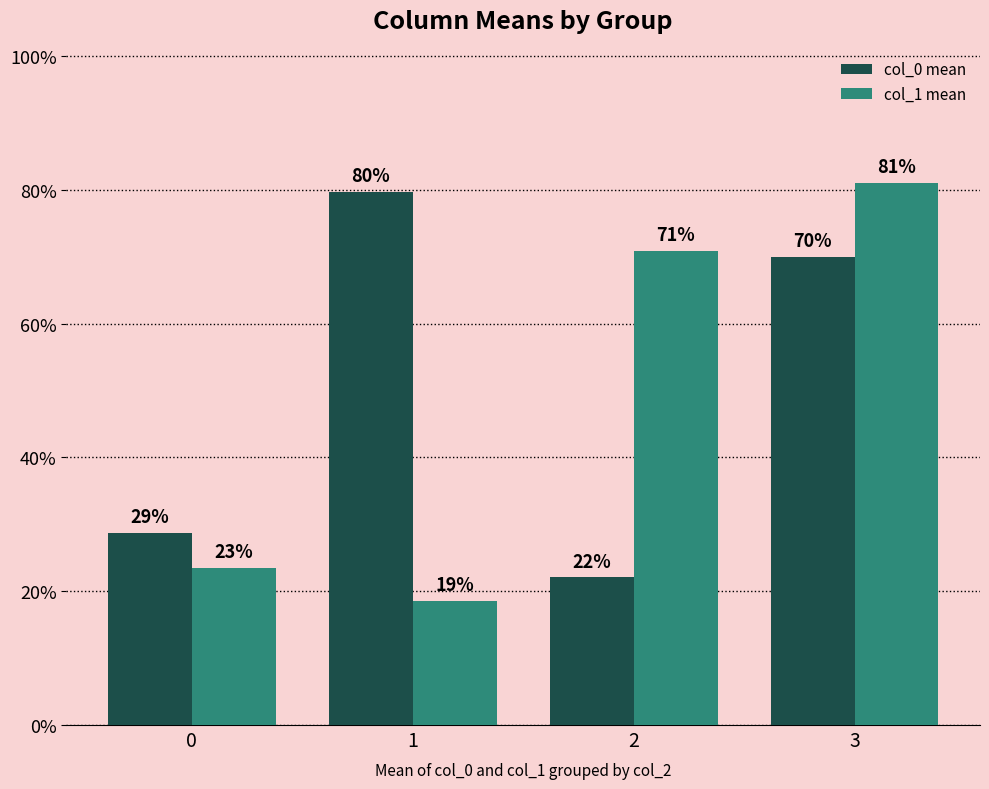

Are the bars grouped side by side (vs. stacked)?

Yes